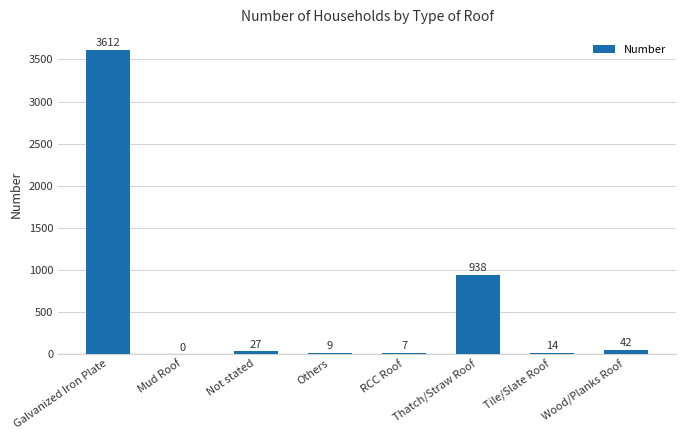

Which has a higher value, Wood/Planks Roof or RCC Roof?

Wood/Planks Roof